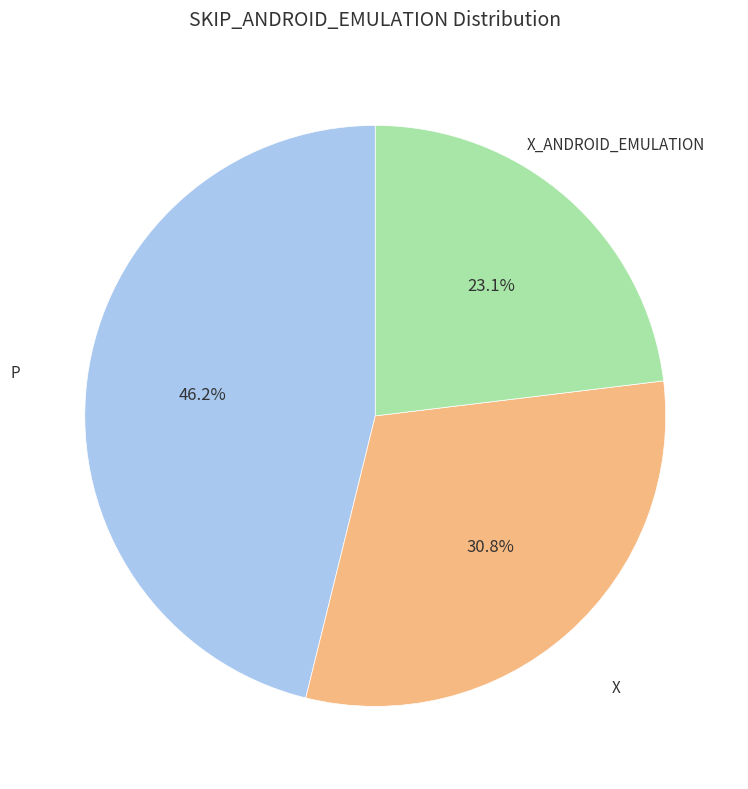

Does any single category account for the majority?

No